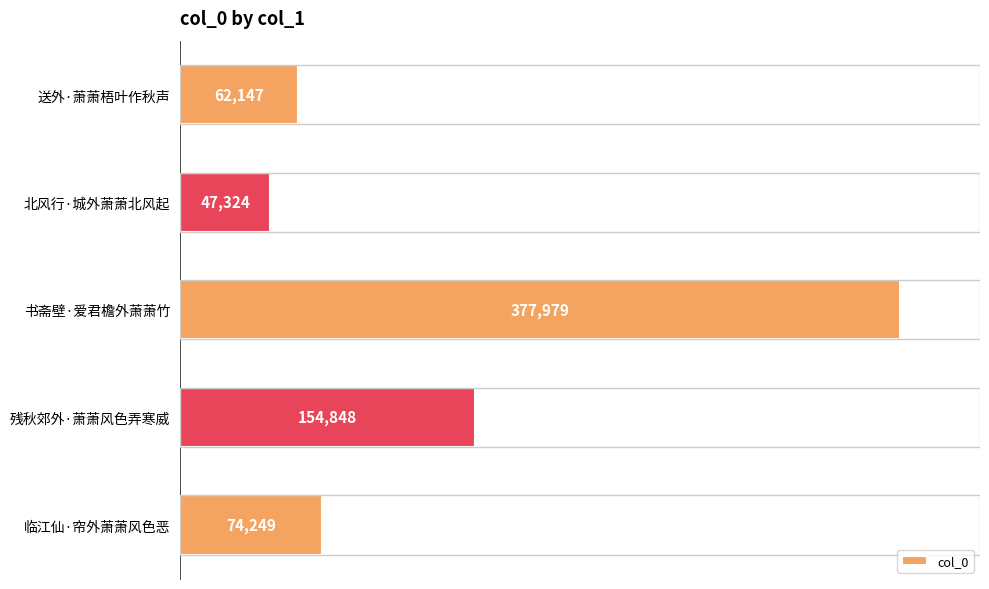

What is the difference between the second highest and second lowest values?

92701